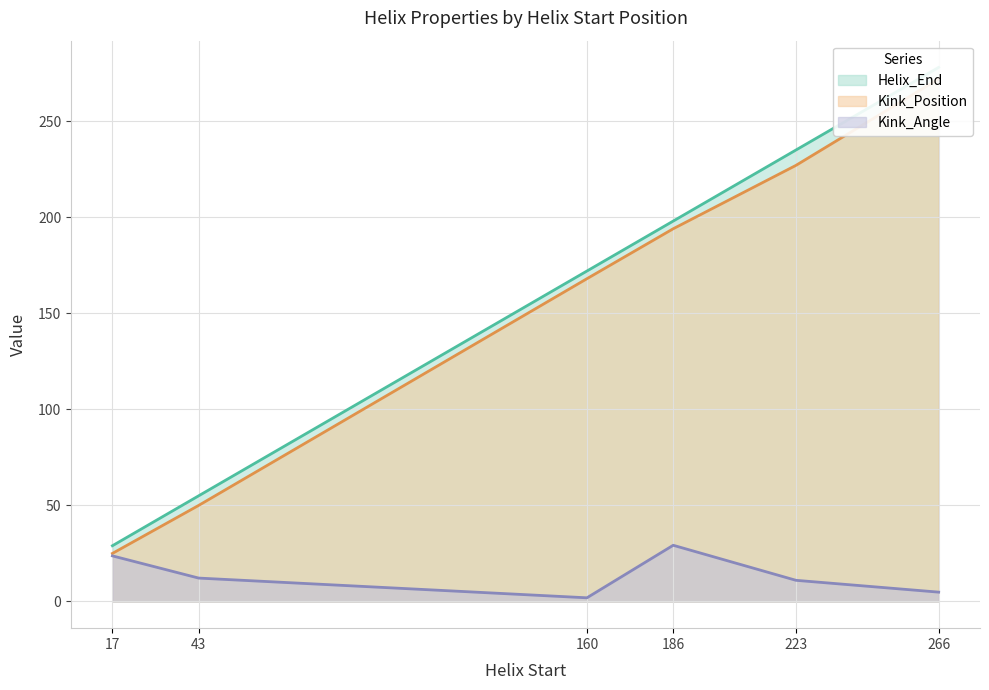

True or false: Kink_Position and Helix_End cross at least once.

False